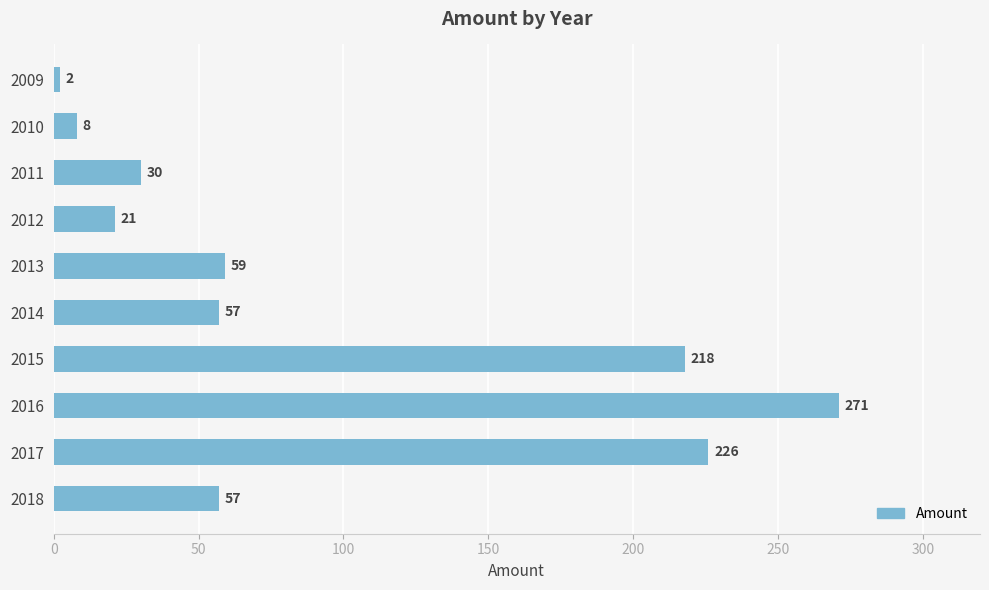

What is the maximum value shown in the chart?

271